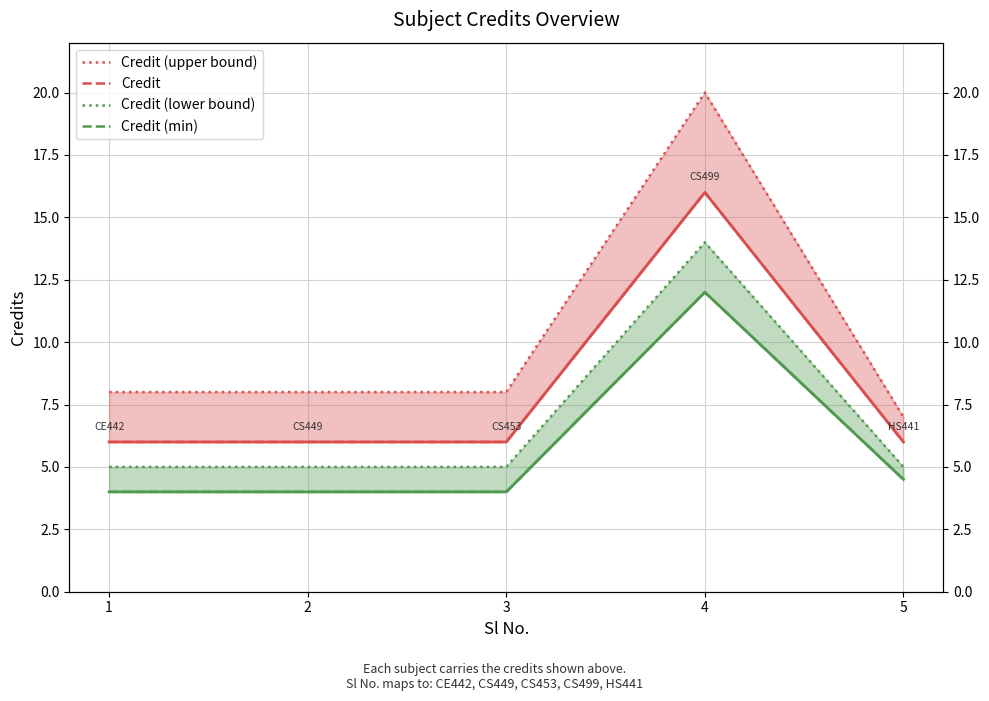

Where is Credit nearest to the value 11?

1